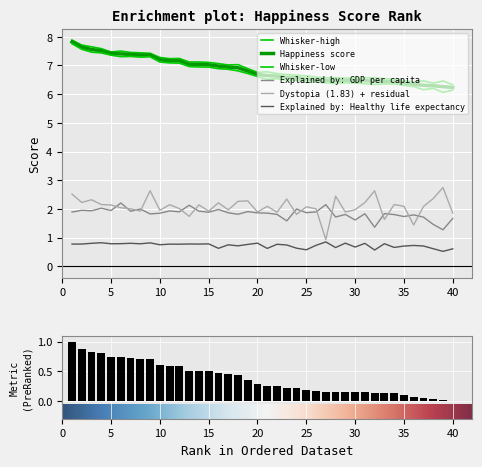

Is it true that Whisker-low equals 6.3 at 36?

True